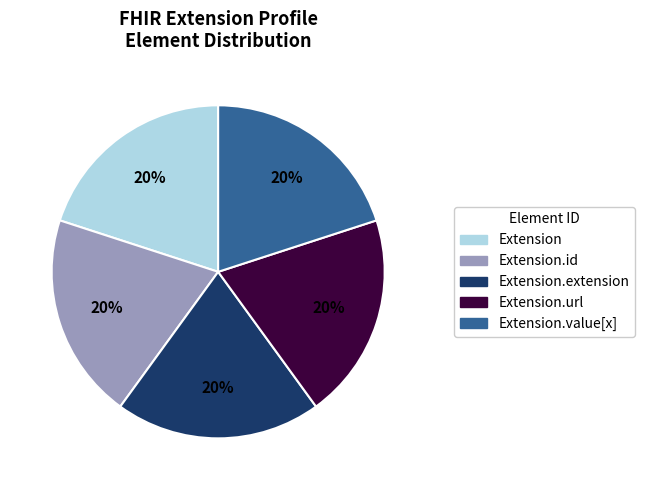

Is there any slice that represents more than half of the pie?

No